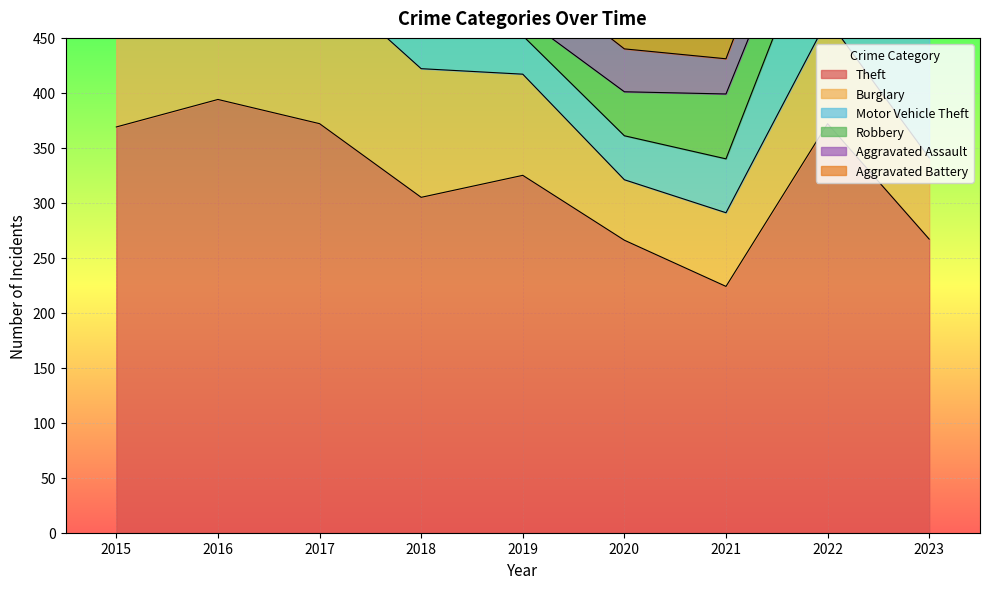

How many lines are shown in the chart?

6